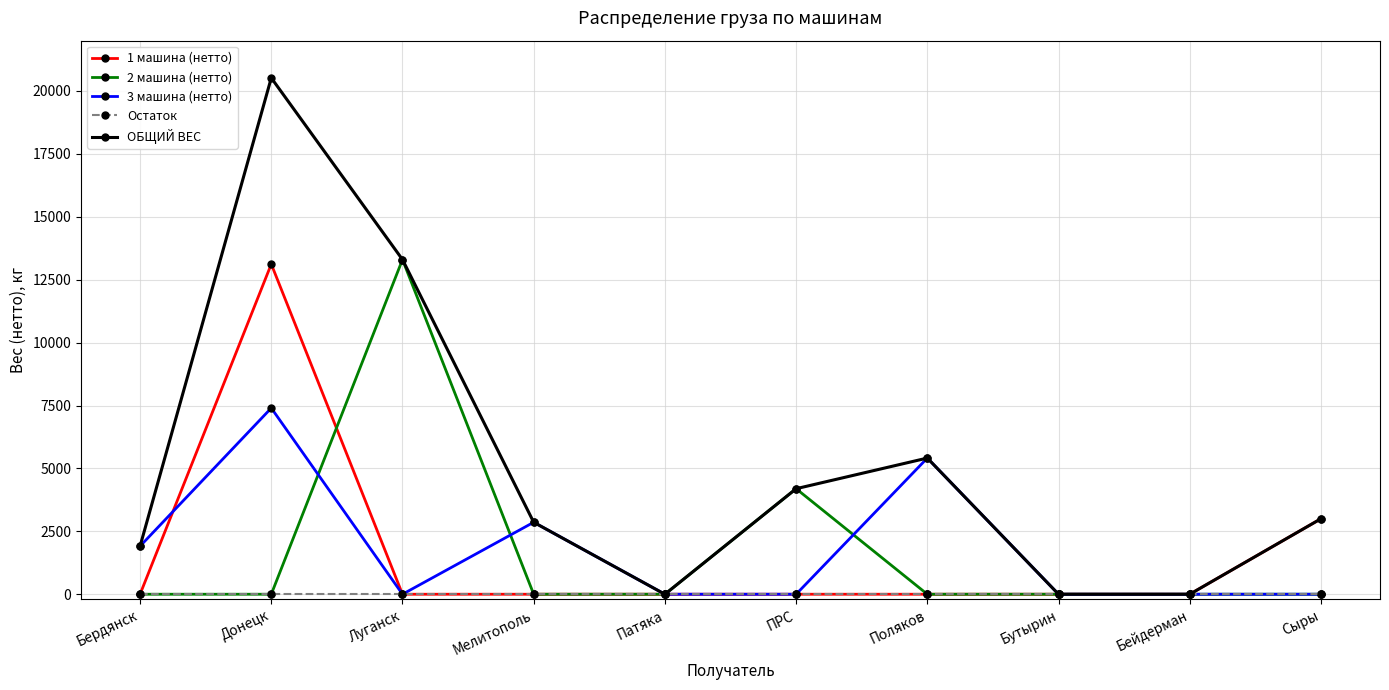

What is the maximum value shown in the chart?

20520